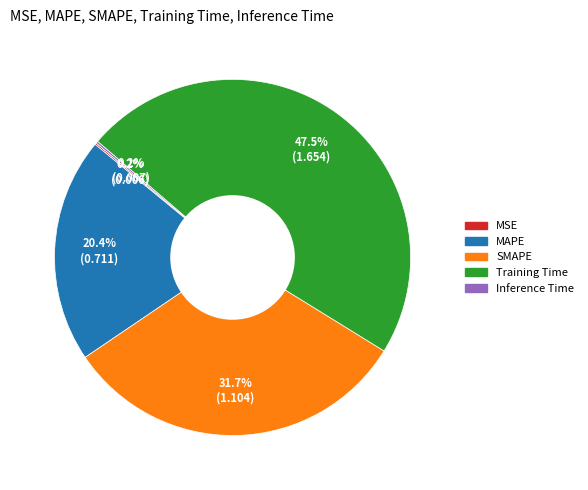

What is the ratio of the value at MAPE to the value at Training Time?

0.4